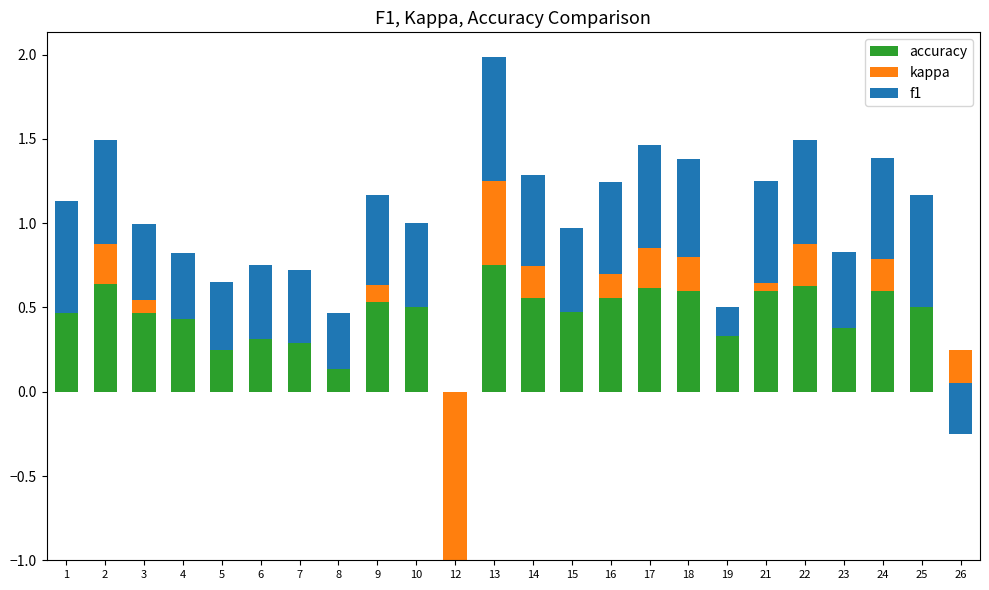

What is the sum of all accuracy values?

11.7